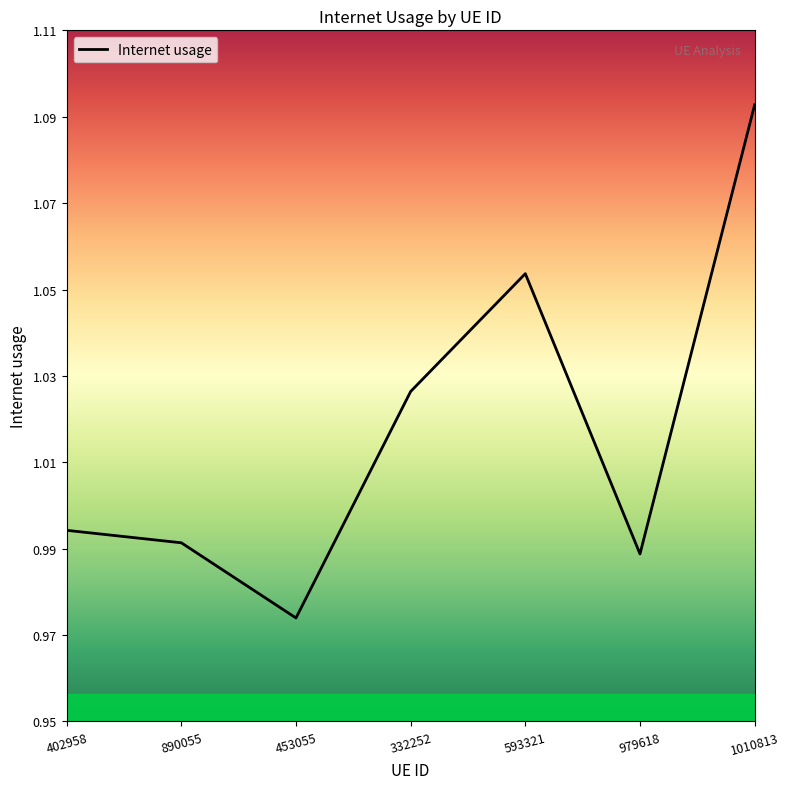

What is the sum of all values?

7.1